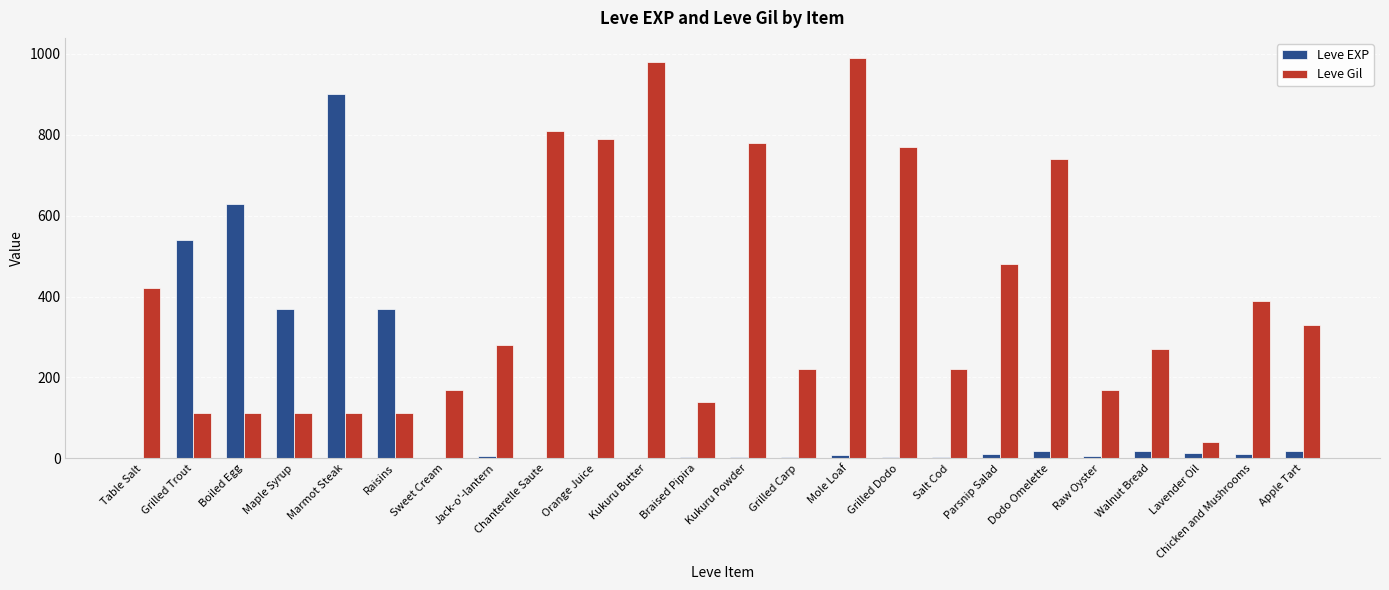

Which series changed the most between Grilled Trout and Dodo Omelette?

Leve Gil